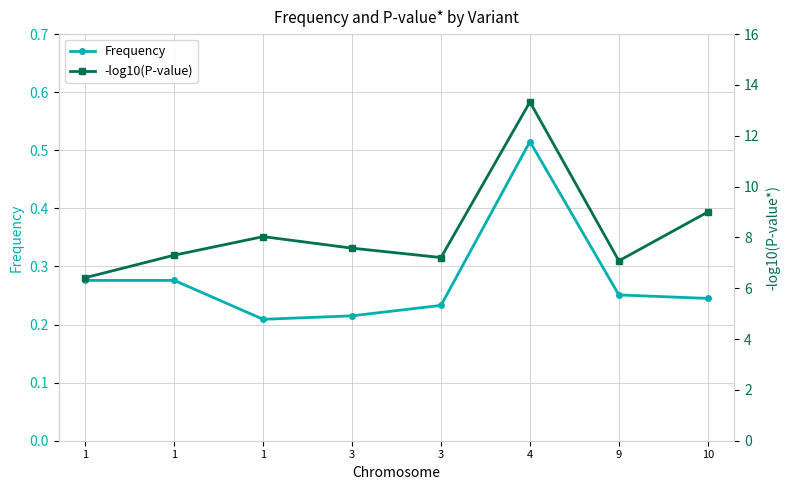

At 1, list the series in order from smallest to largest.

Frequency, -log10(P-value)